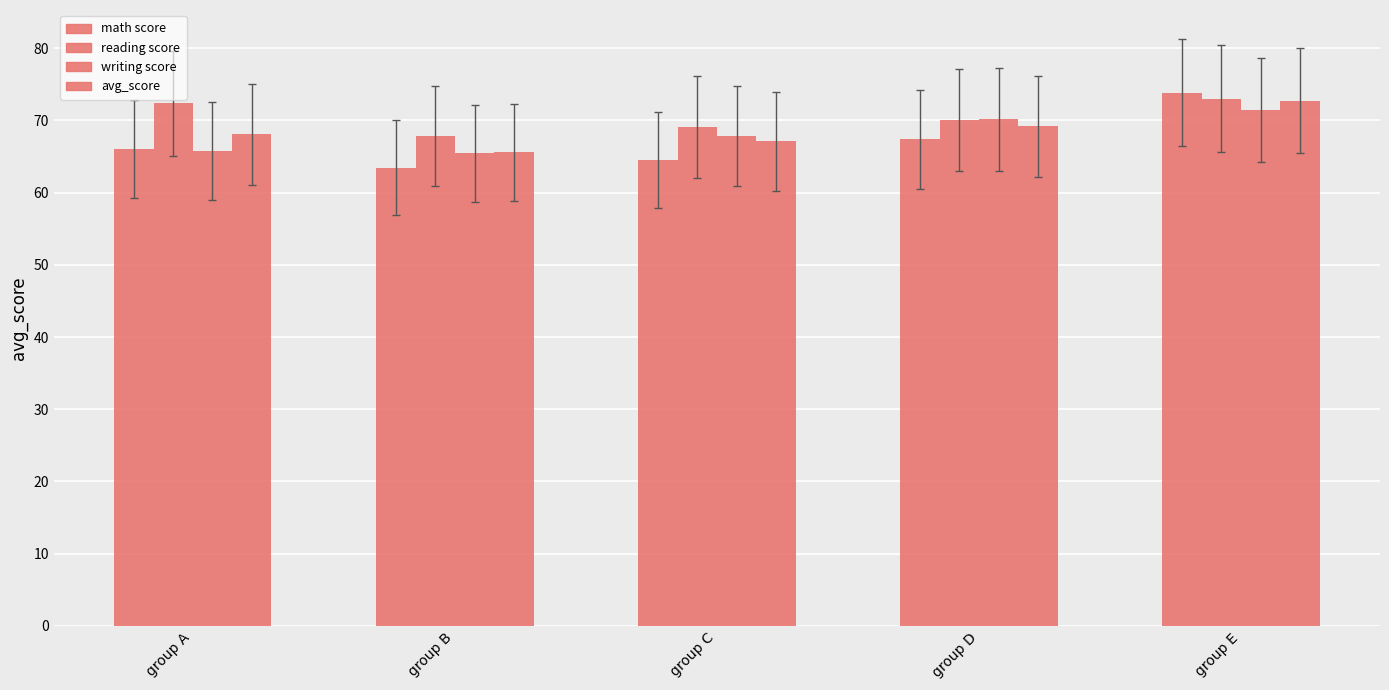

What is the minimum value for avg_score?

65.6